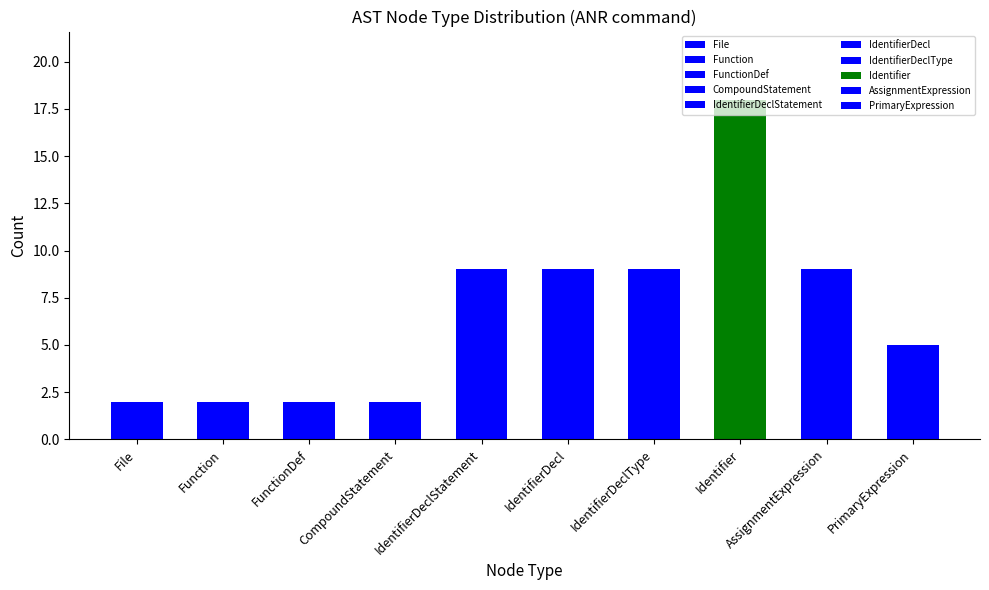

Which has a higher value, IdentifierDeclStatement or File?

IdentifierDeclStatement